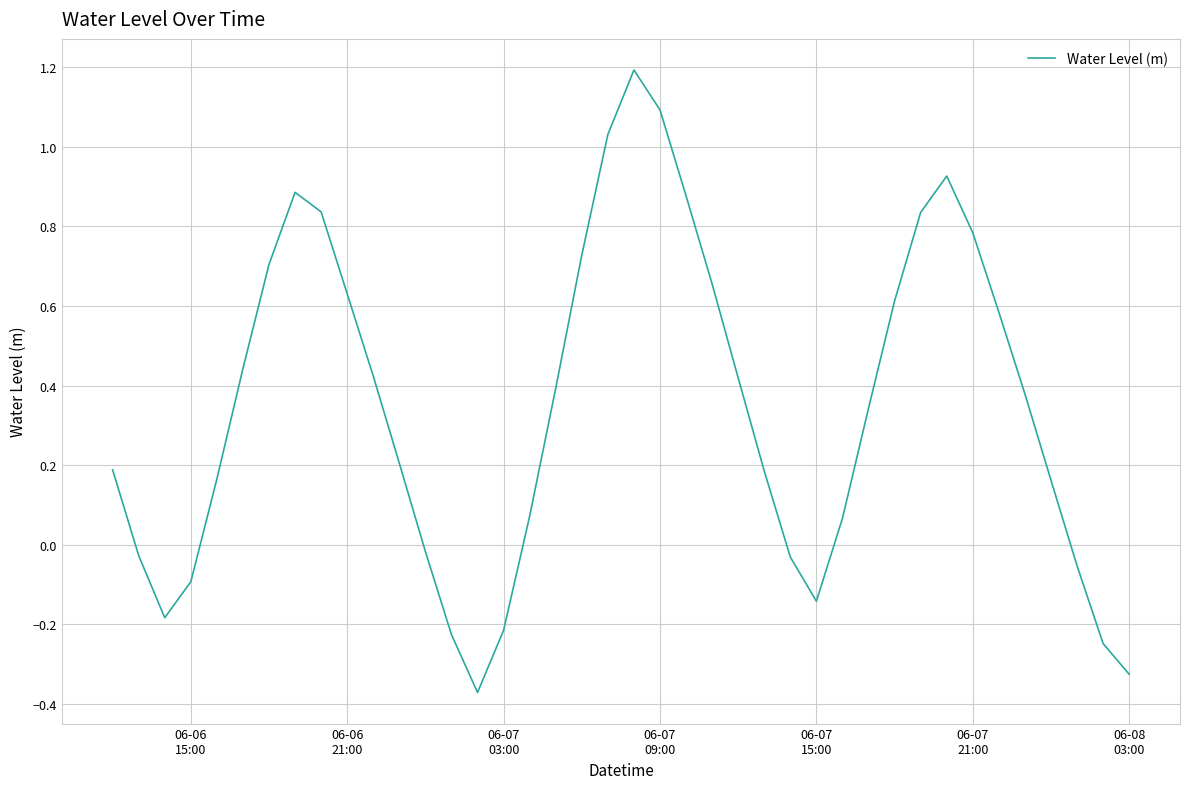

What is the greatest value displayed?

1.2